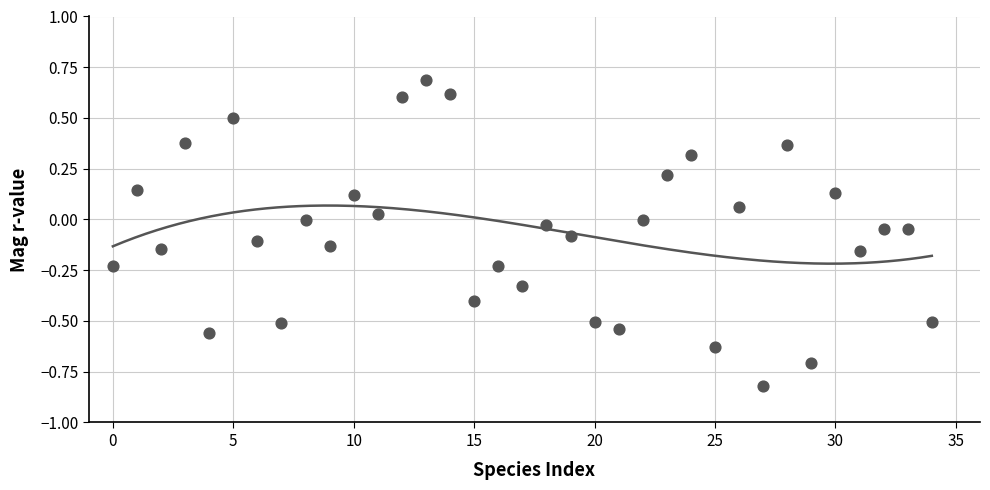

What is the range of Y values (max minus min)?

1.5